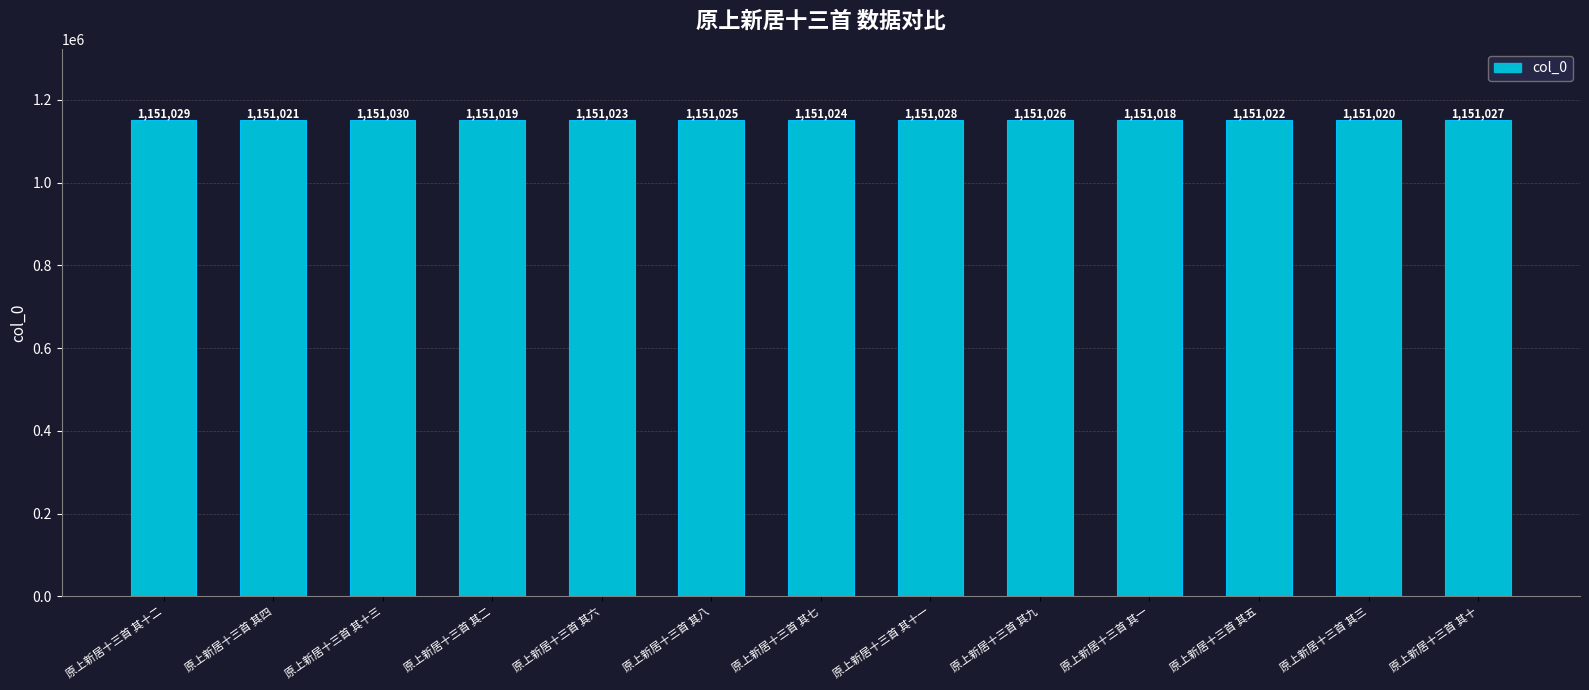

List the labels in order of value, largest first.

原上新居十三首 其十三, 原上新居十三首 其十二, 原上新居十三首 其十一, 原上新居十三首 其十, 原上新居十三首 其九, 原上新居十三首 其八, 原上新居十三首 其七, 原上新居十三首 其六, 原上新居十三首 其五, 原上新居十三首 其四, 原上新居十三首 其三, 原上新居十三首 其二, 原上新居十三首 其一